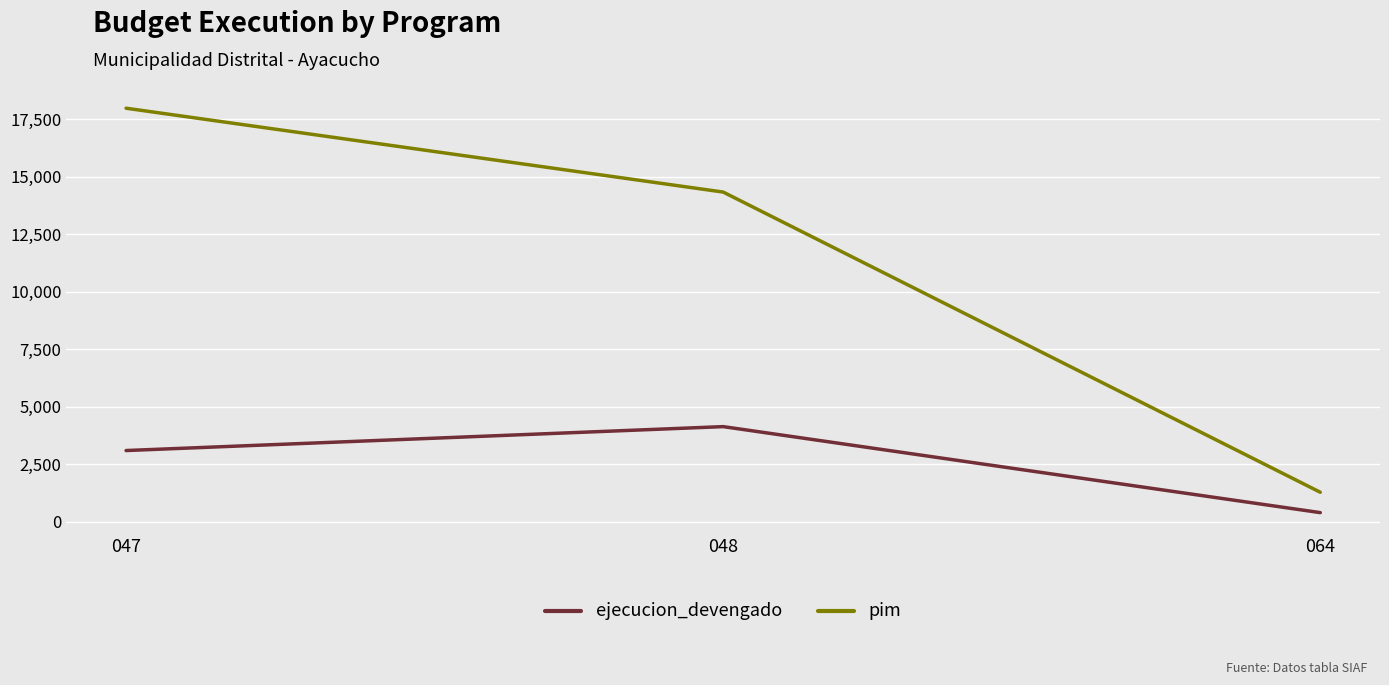

At which label does ejecucion_devengado reach its peak?

048